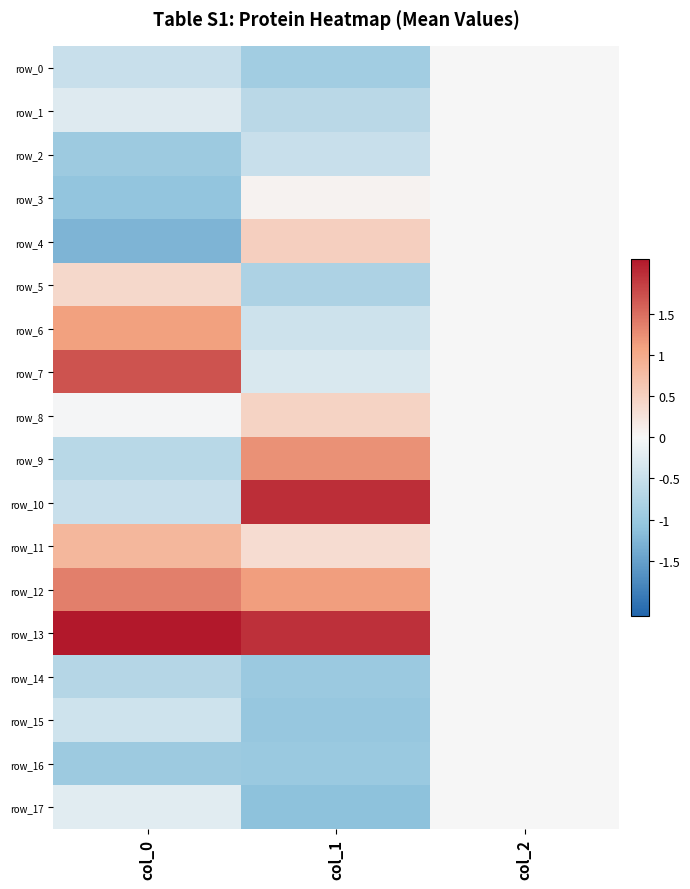

What is the average value of the row_9 series?

0.2